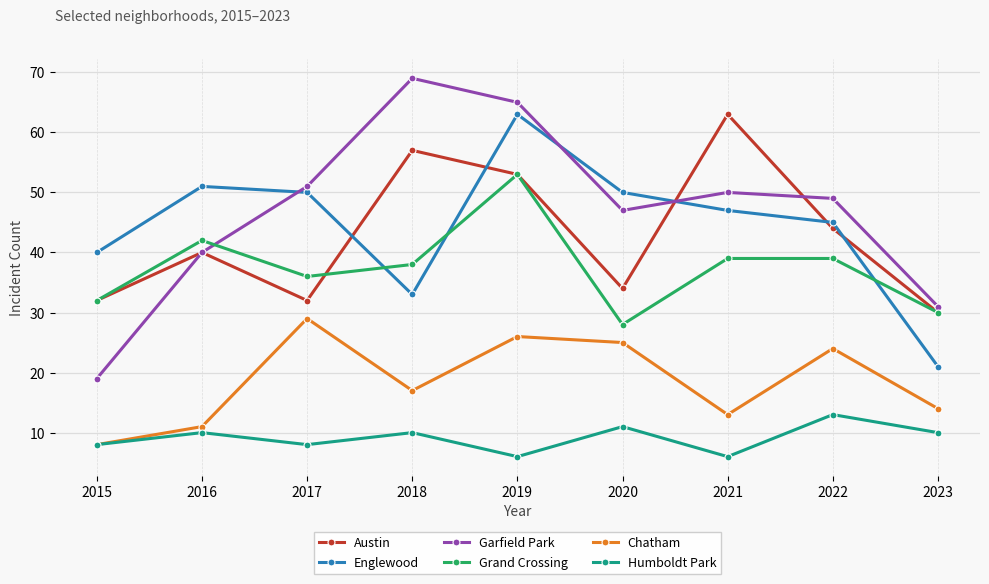

What is the difference between the Chatham values at 2020 and 2021?

12